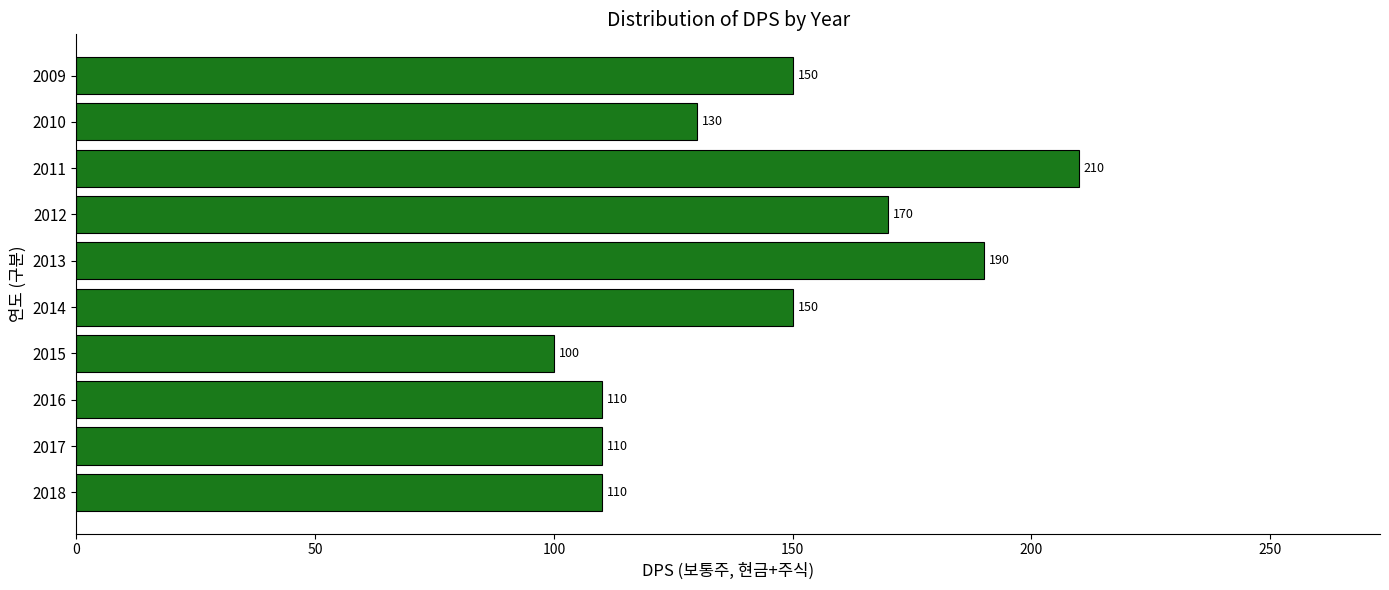

What is the difference between the maximum and minimum values?

110